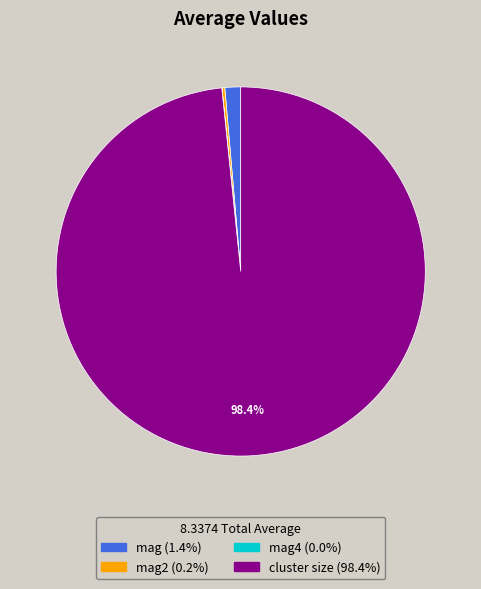

Is there a majority slice in this chart?

Yes